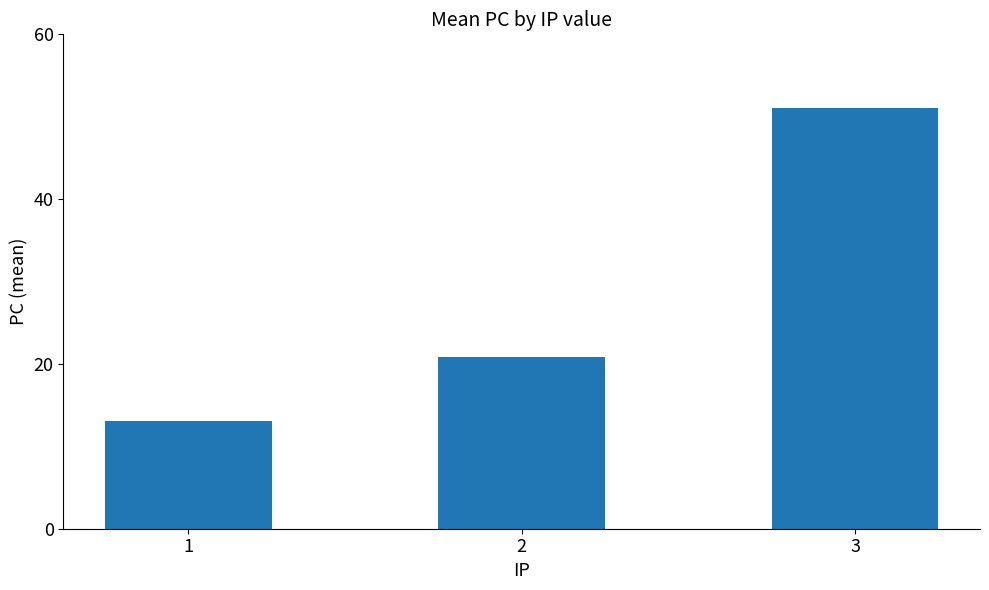

Which has a higher value, 3 or 1?

3